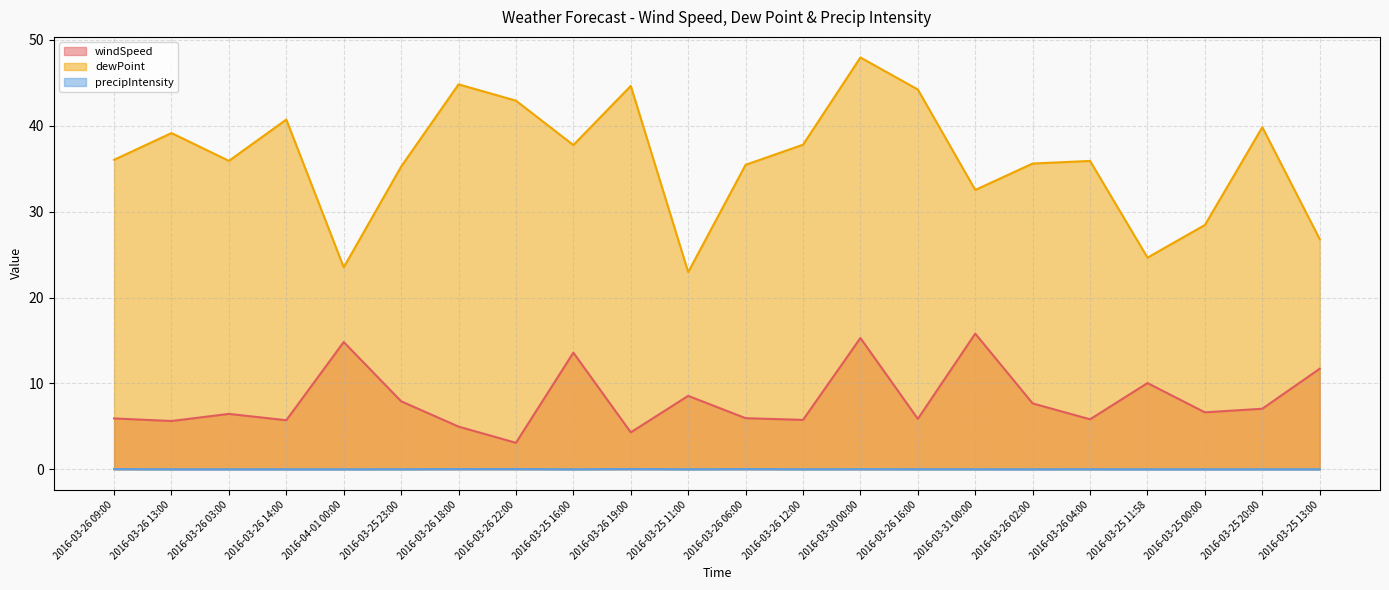

True or false: dewPoint and precipIntensity intersect in this chart.

False